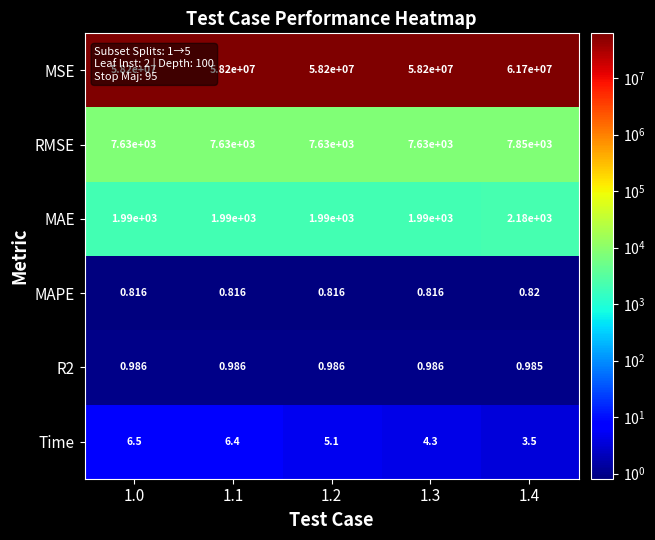

Which series has the largest range (max minus min)?

MSE